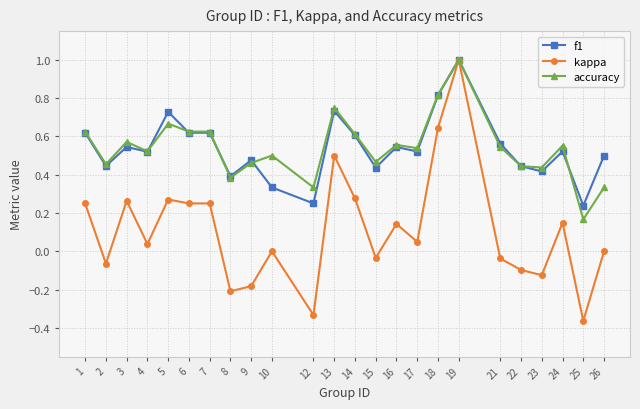

Between 15 and 25, which series saw the biggest shift?

kappa